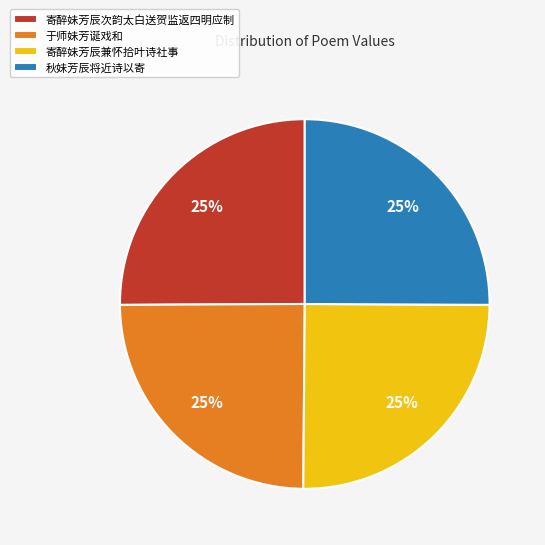

The 寄醉妹芳辰兼怀拾叶诗社事 slice represents 25% of the pie. True or false?

True